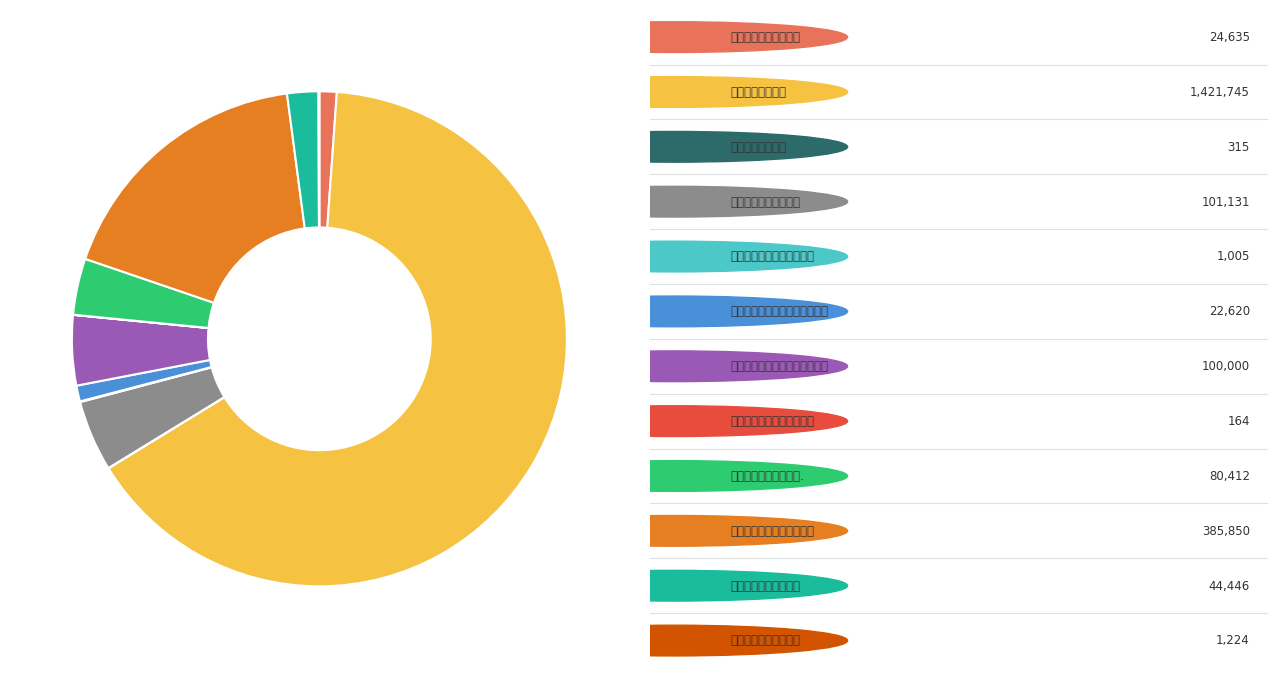

Is there a majority slice in this chart?

Yes